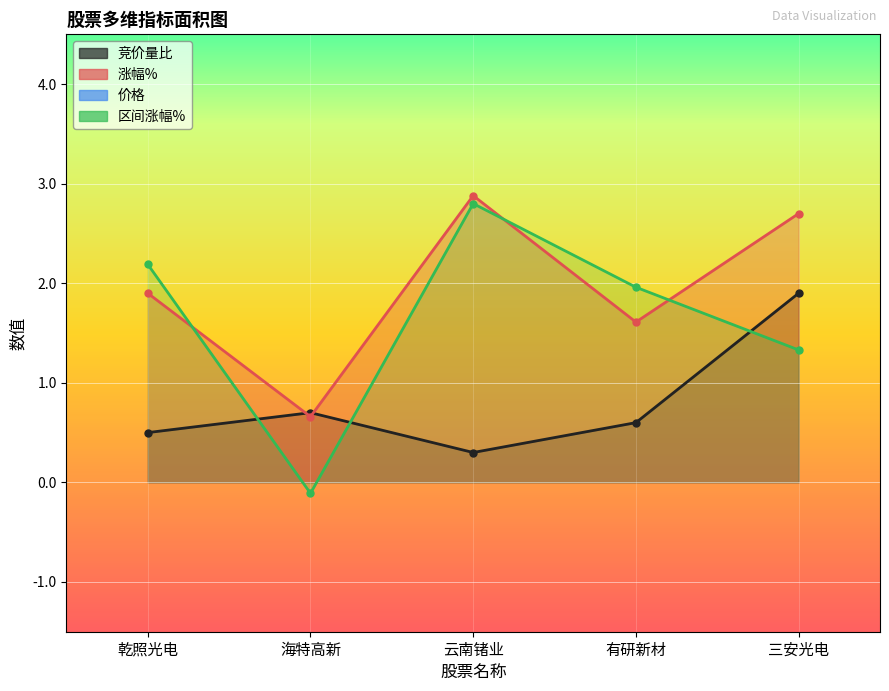

How many 竞价量比 values are between 0 and 1?

4